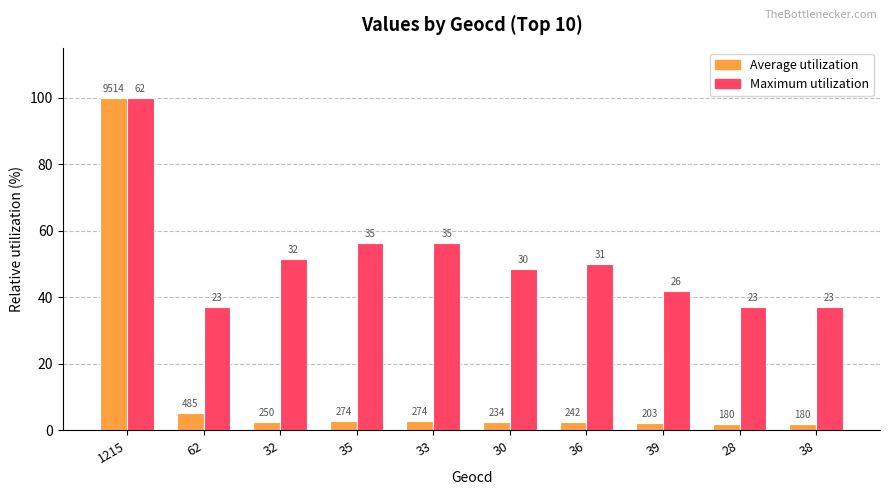

What is the difference between the second highest and minimum values in the Maximum utilization series?

19.4